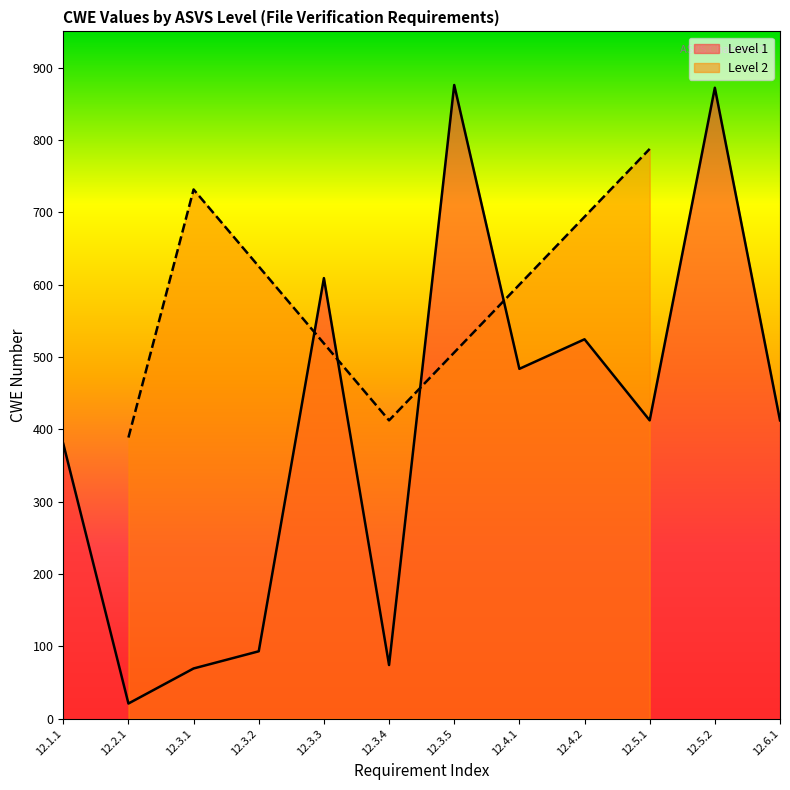

List the labels in order of Level 2 value, smallest first.

12.2.1, 12.3.4, 12.3.1, 12.5.1